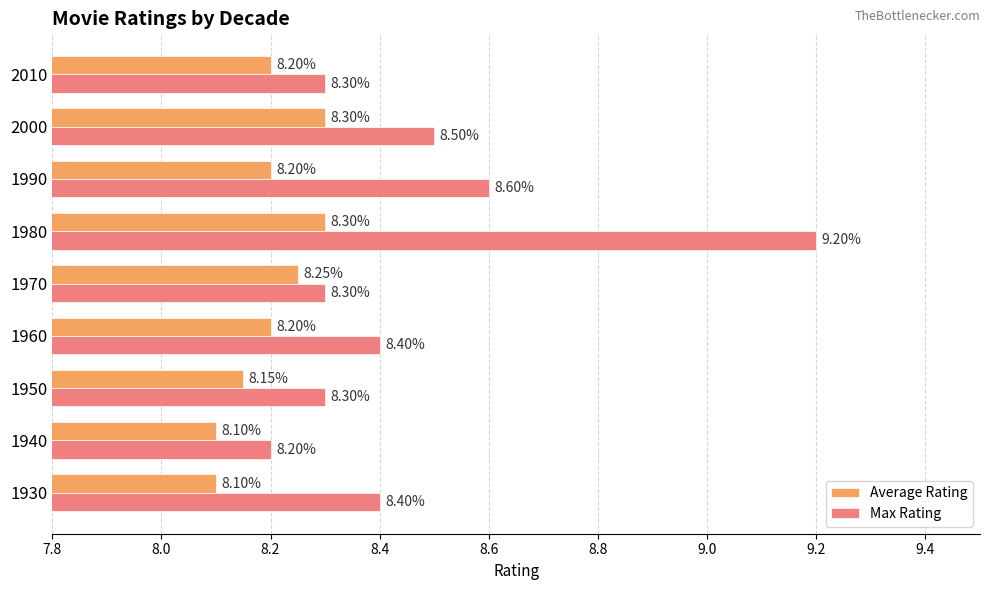

Rank the series by their average value, from lowest to highest.

Average Rating, Max Rating